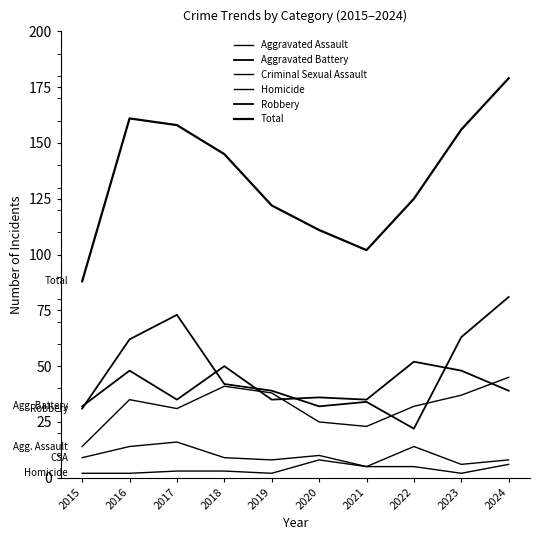

How many lines are shown in the chart?

6